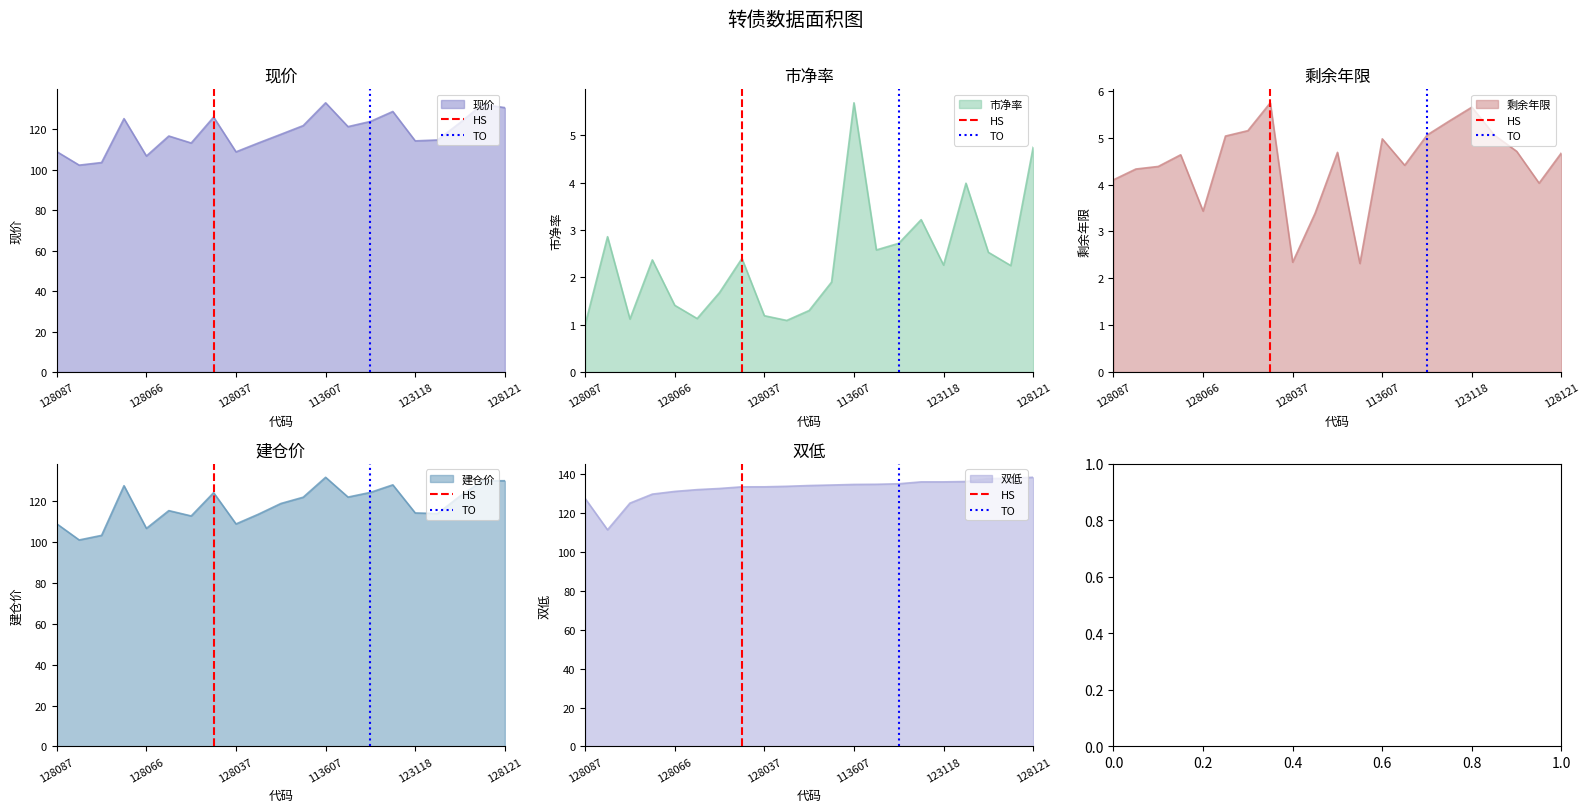

Does the chart display data point markers on the line(s)?

No